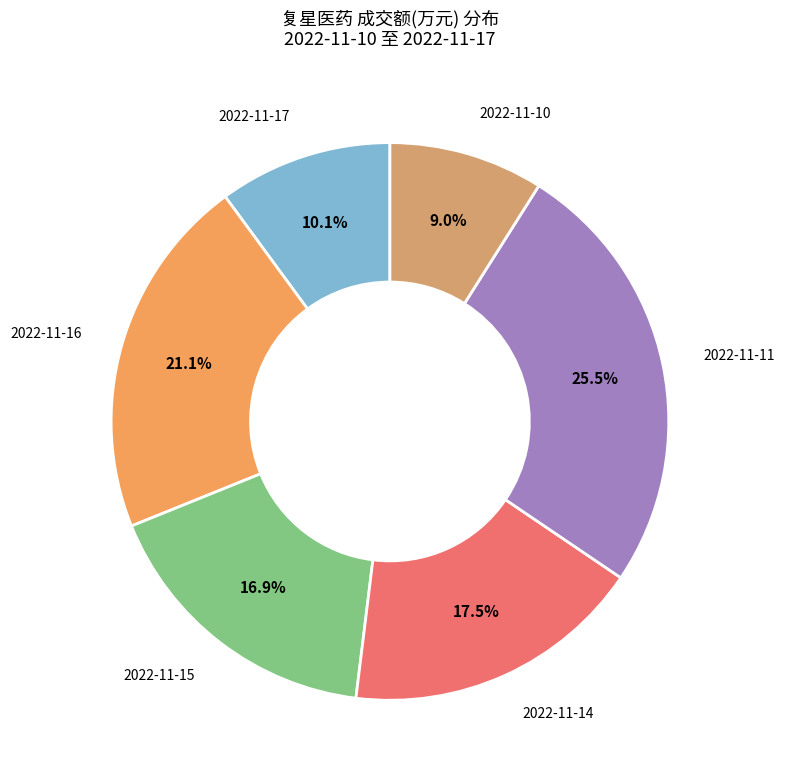

How many slices are in this pie chart?

6